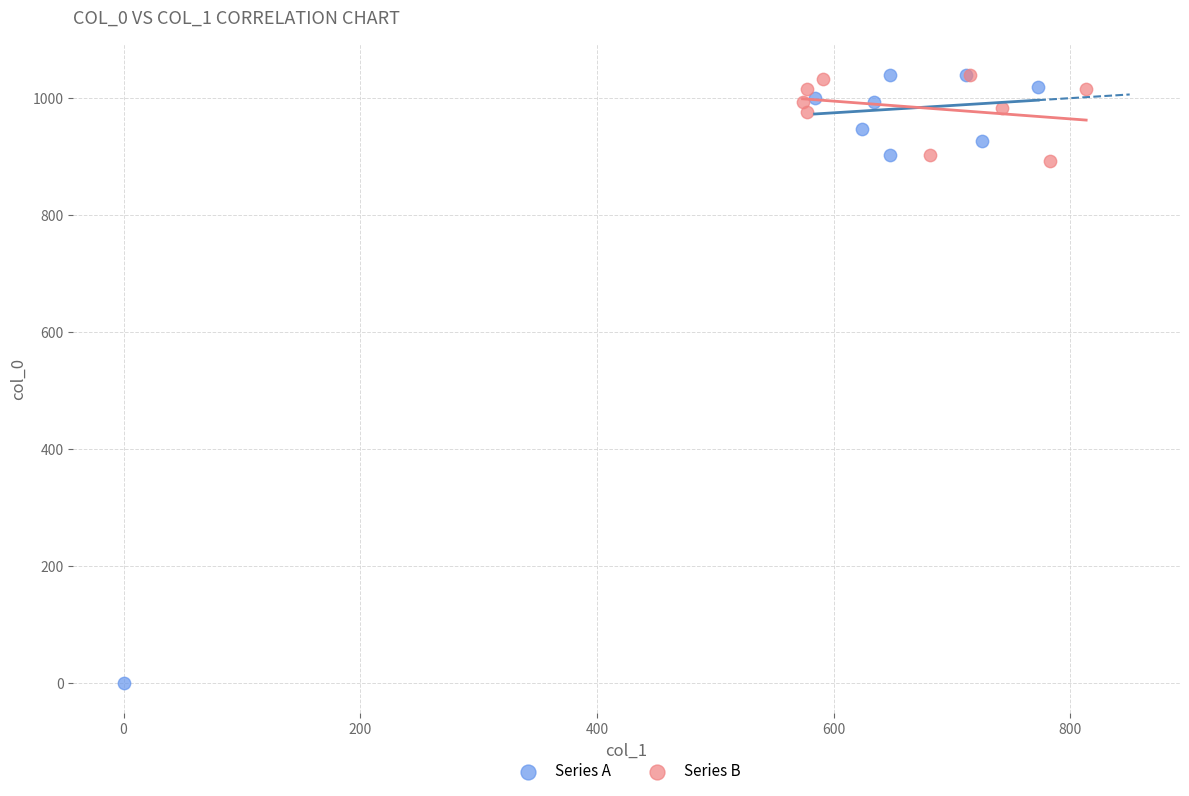

Which series has the largest Y range (max minus min)?

Series A